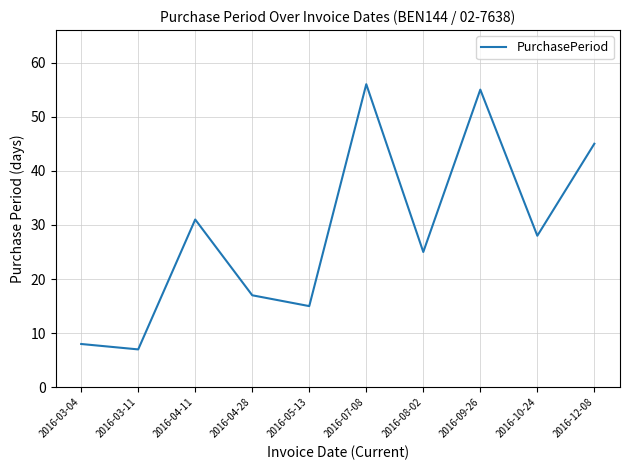

What position from the left is 2016-08-02?

7